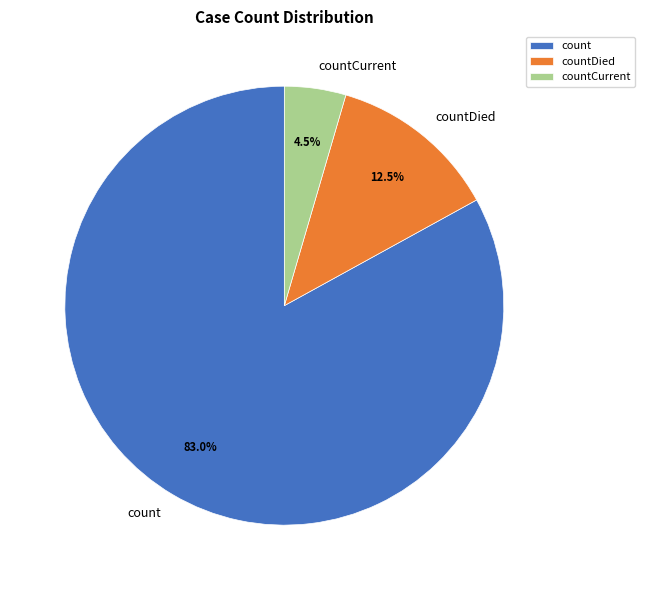

What is the total percentage of countDied and count?

95.5%